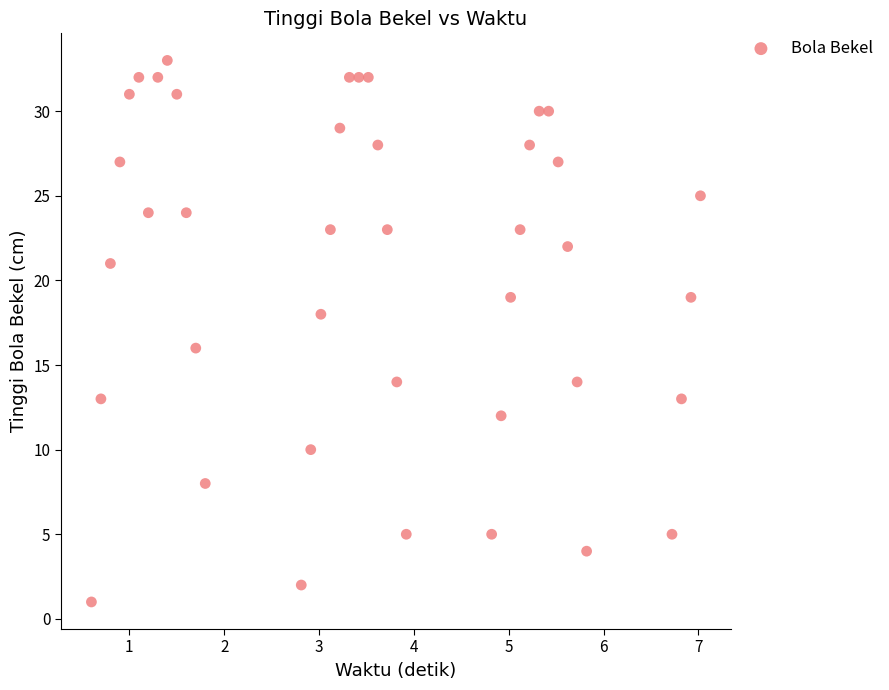

What is the range of Y values (max minus min)?

32